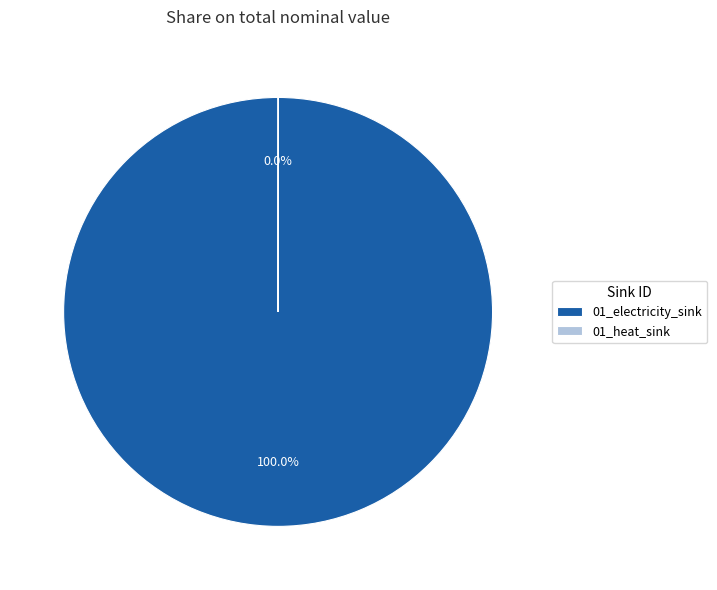

Does any single category account for the majority?

Yes